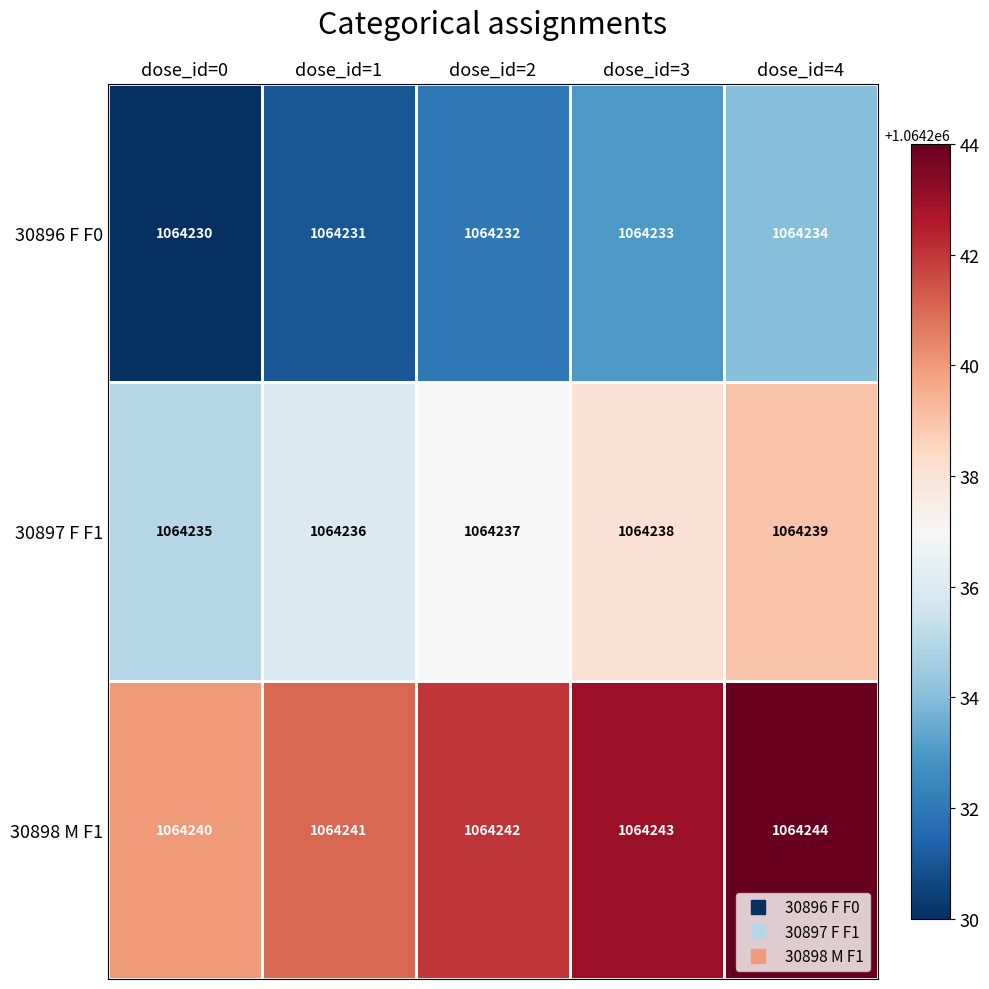

List the series in order of their peak value, highest first.

30898 M F1, 30897 F F1, 30896 F F0